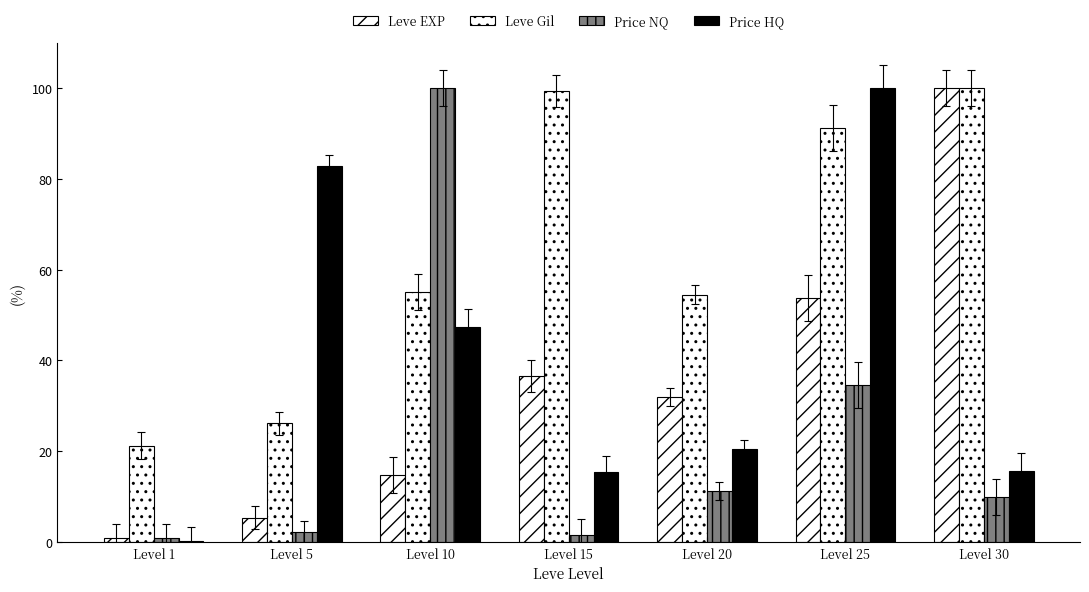

Count the number of categories in the chart.

7